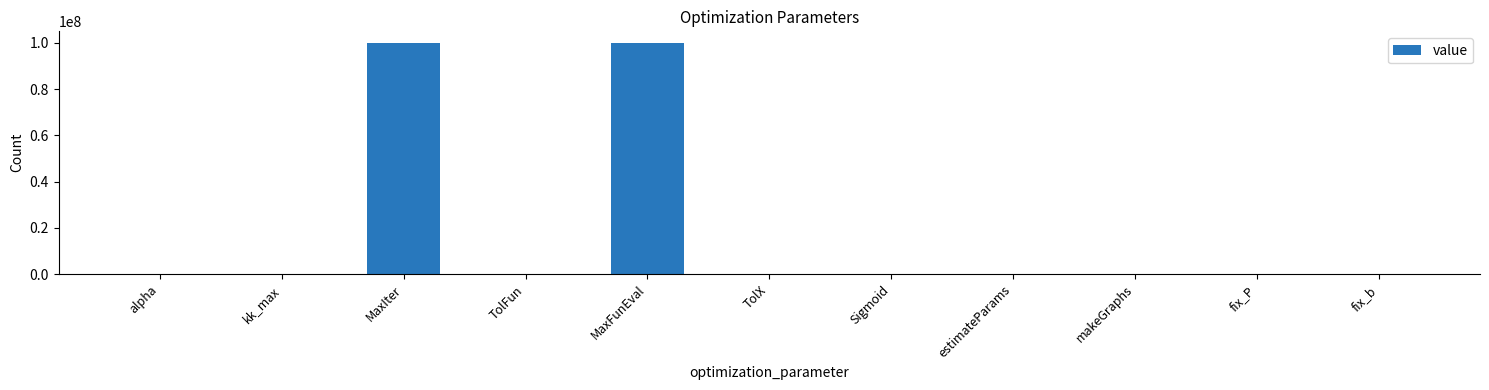

Count the number of data series in this chart.

1